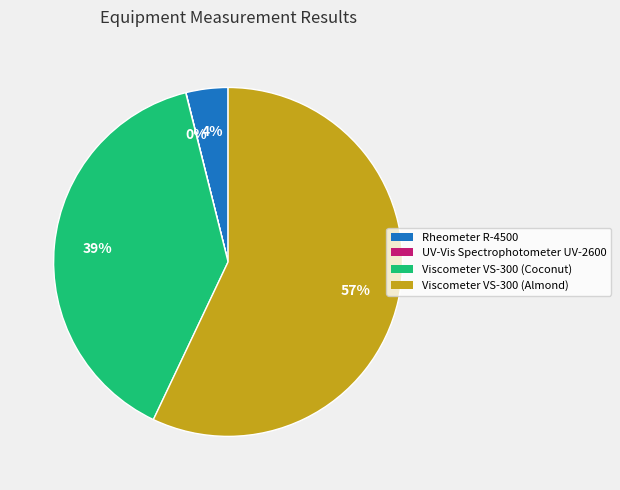

Do Viscometer VS-300 (Almond) and Viscometer VS-300 (Coconut) together represent more than half of the pie?

Yes